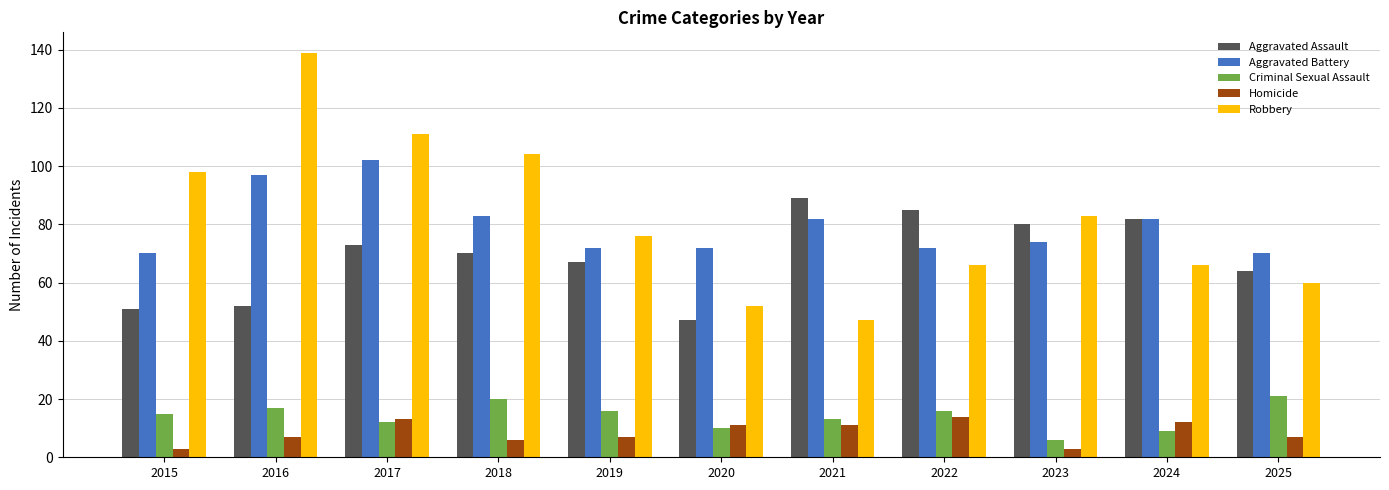

What is the value of the Aggravated Battery bar at the 4th from the left?

83